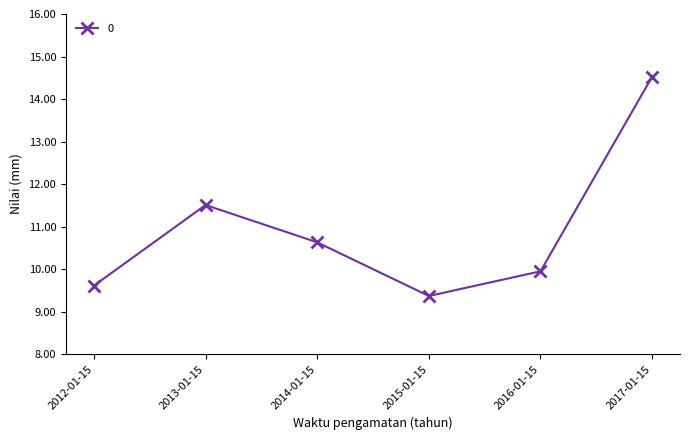

Rank the categories by value from highest to lowest.

2017-01-15, 2013-01-15, 2014-01-15, 2016-01-15, 2012-01-15, 2015-01-15